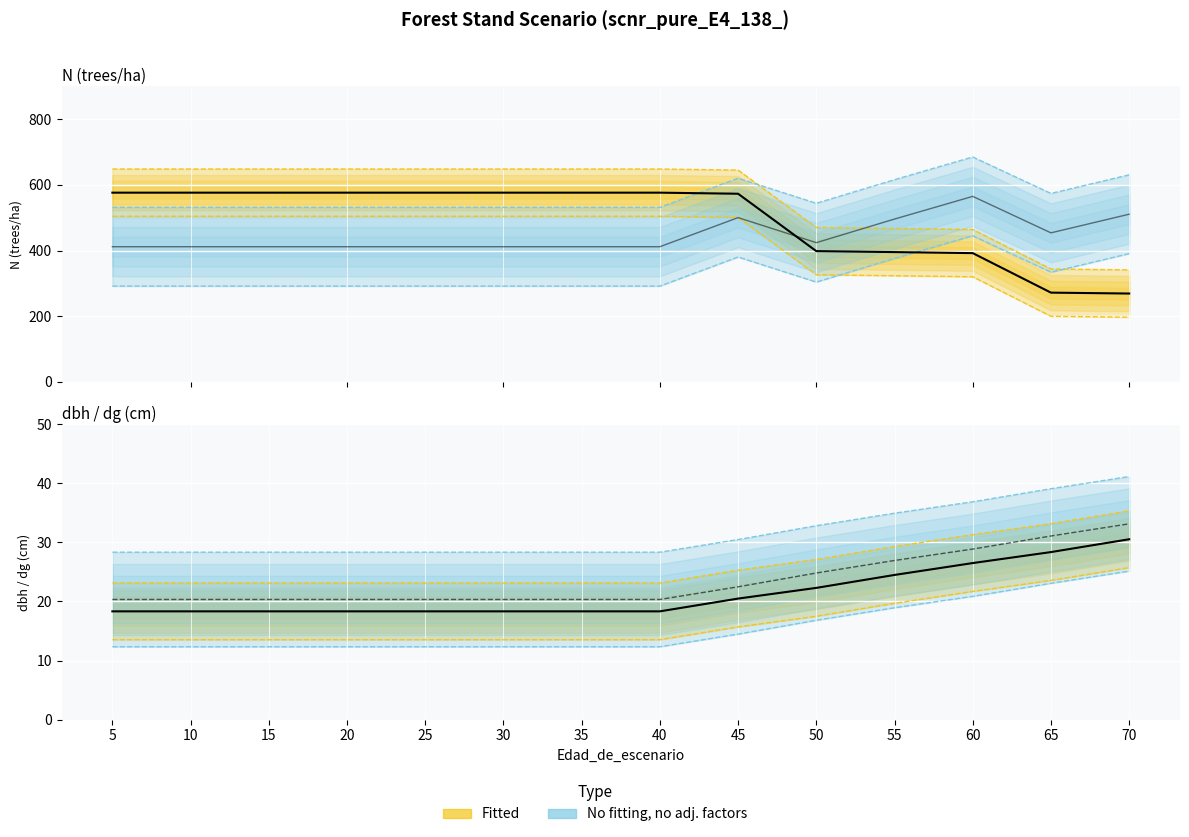

Which category has the lowest value in the dbh_medio series?

5